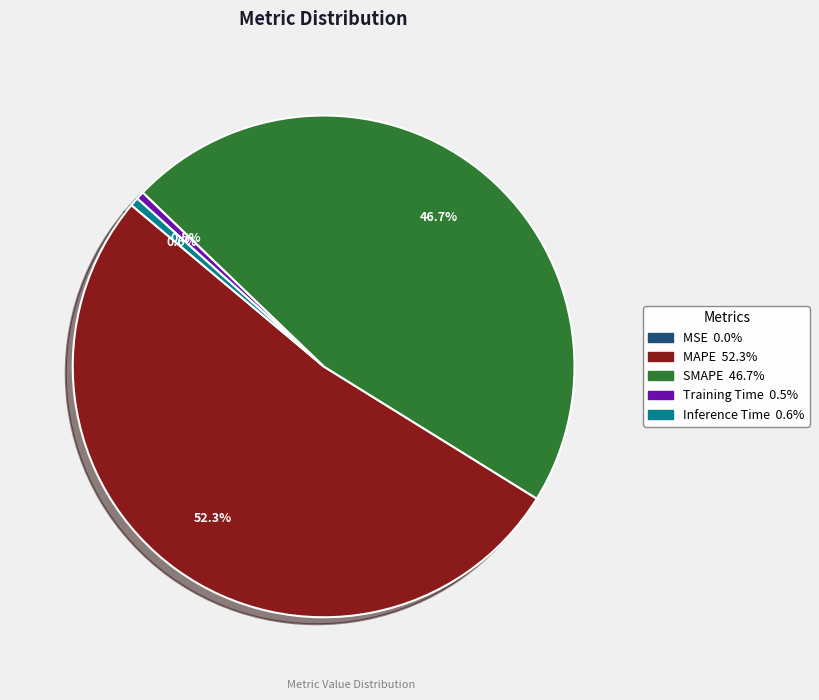

To the nearest percent, what percentage of the pie is SMAPE?

47%